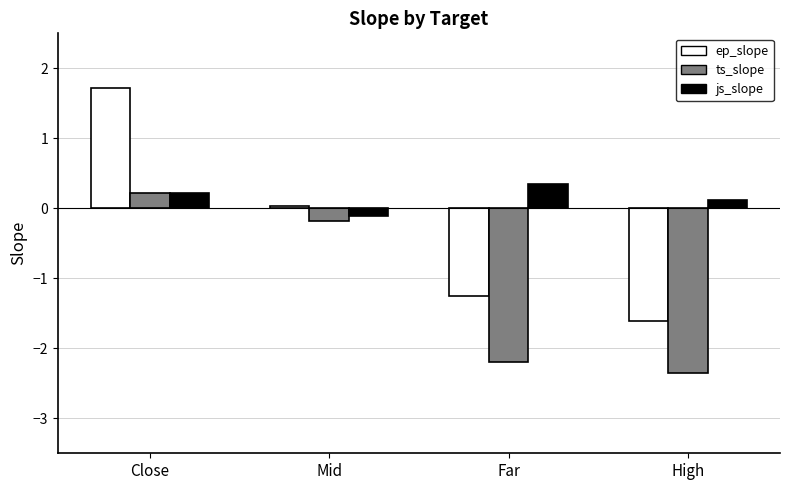

What are all the series names shown in the legend?

ep_slope, ts_slope, js_slope